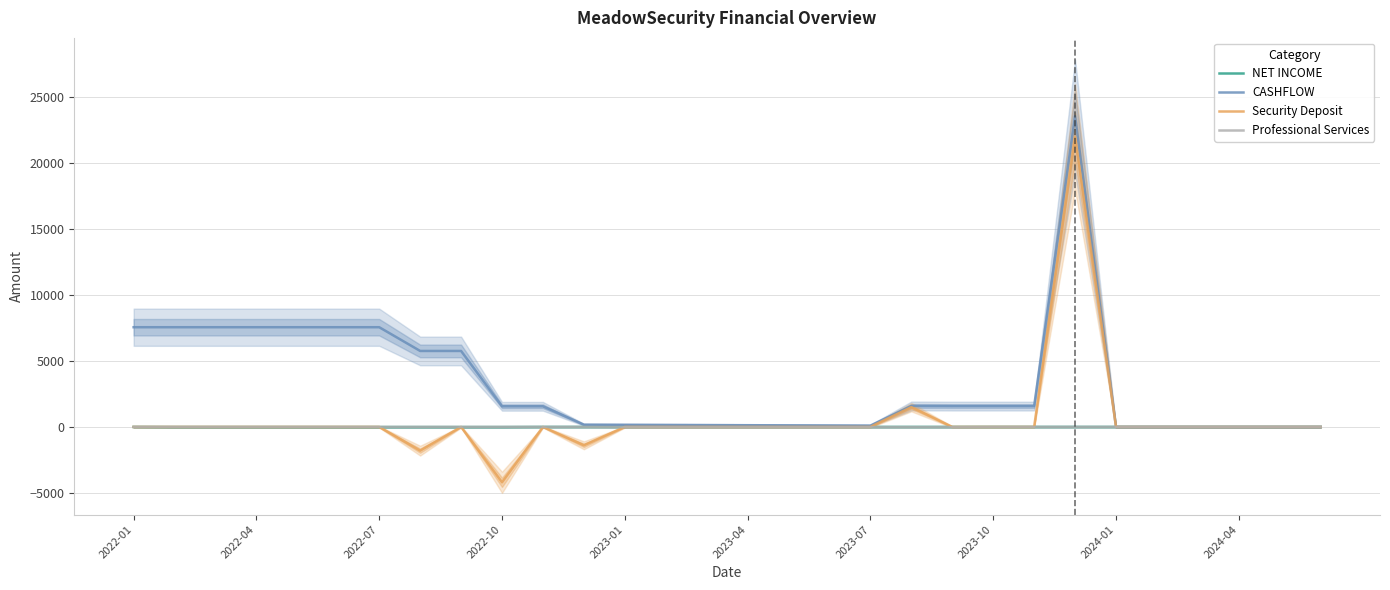

At which label does Security Deposit reach its minimum?

2022-10